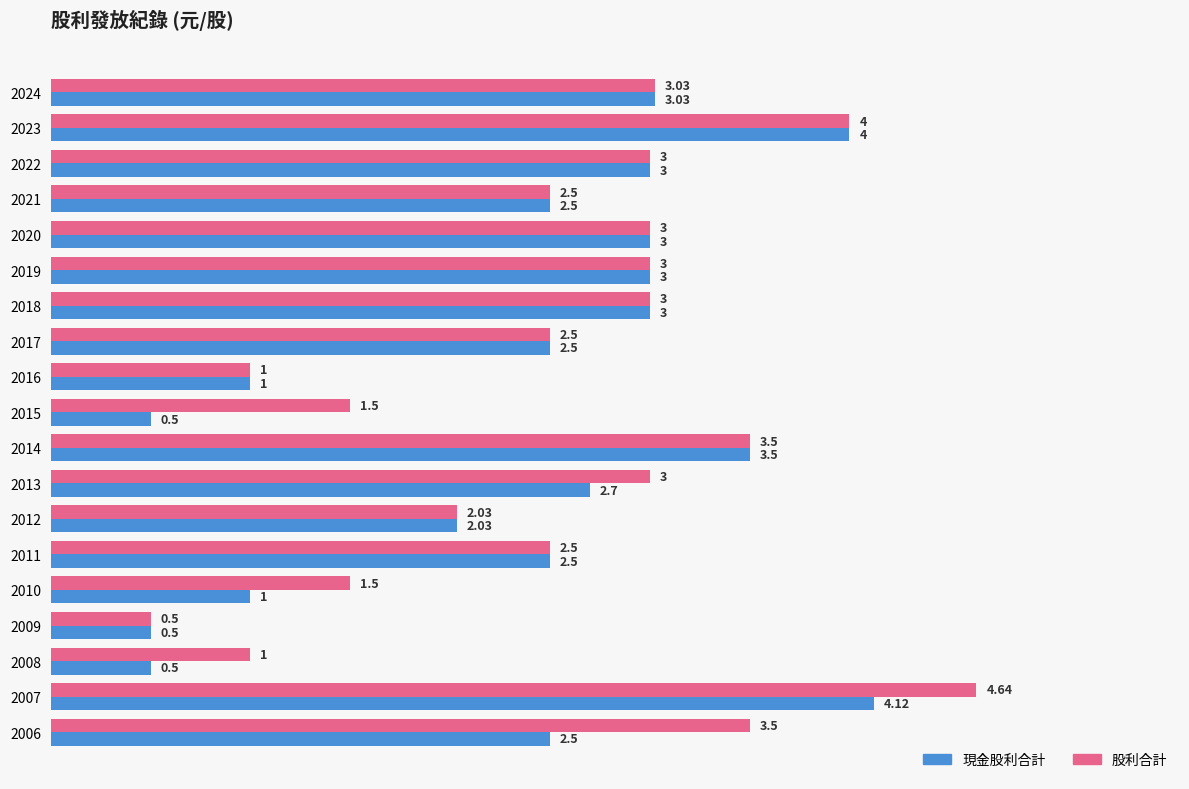

Is the value of 現金股利合計 at 2014 greater than the value of 股利合計 at 2012?

Yes